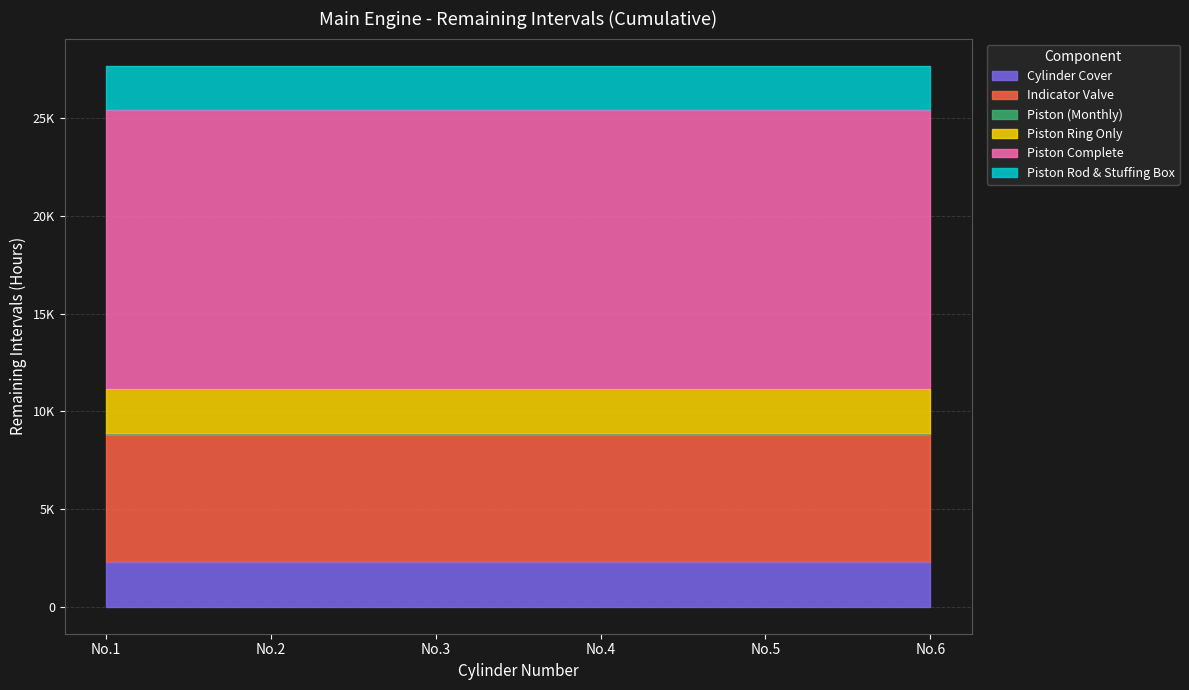

Which has a higher value, No.1 or No.3?

No.1